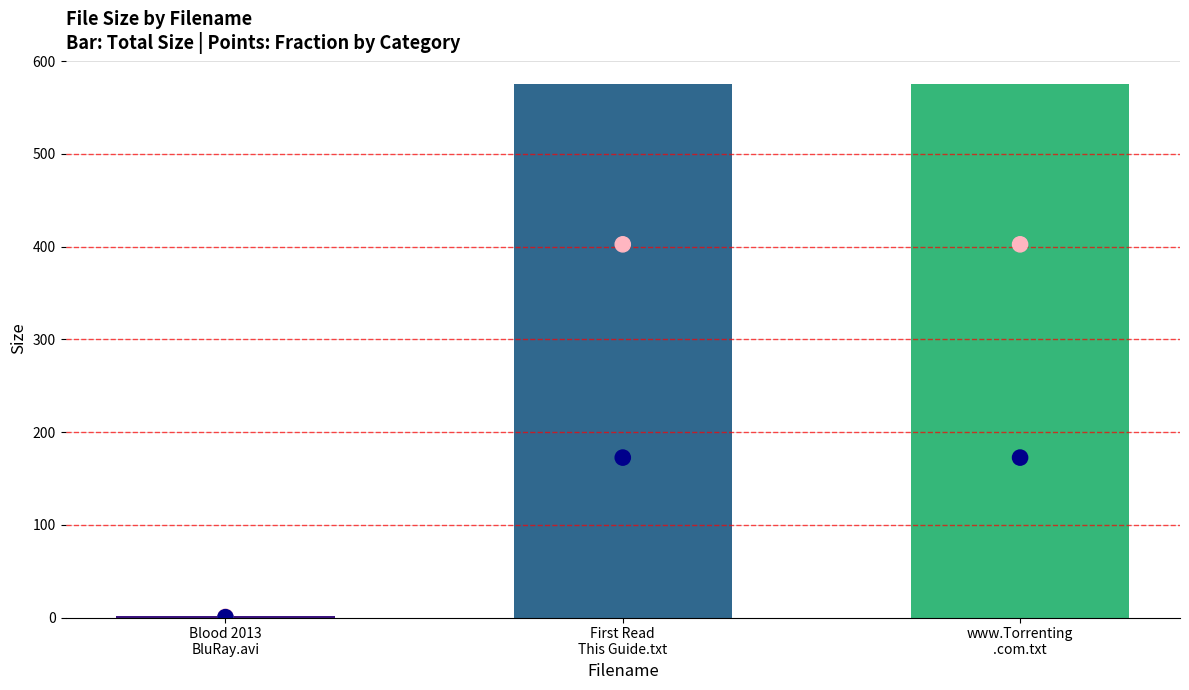

Which series reaches the minimum Y coordinate?

male